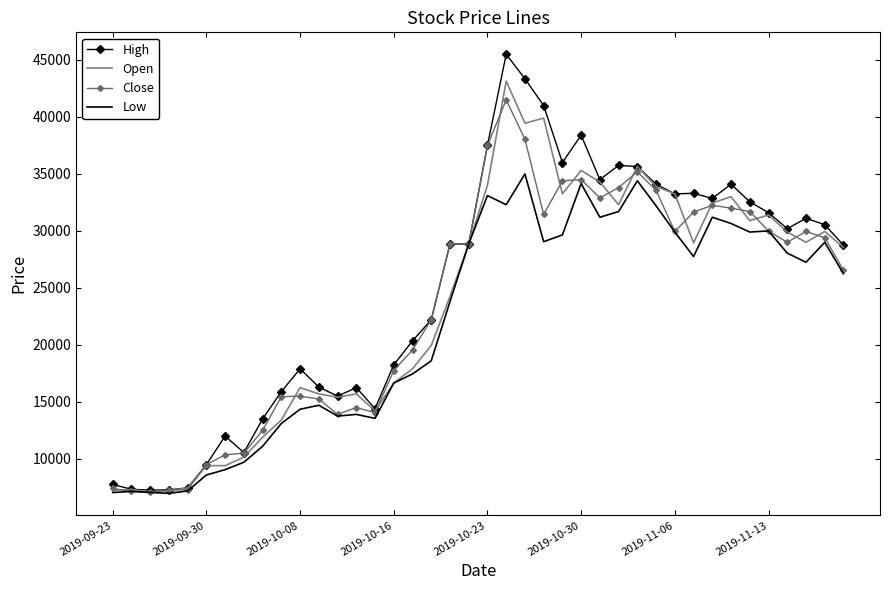

Which series has the largest range (max minus min)?

High